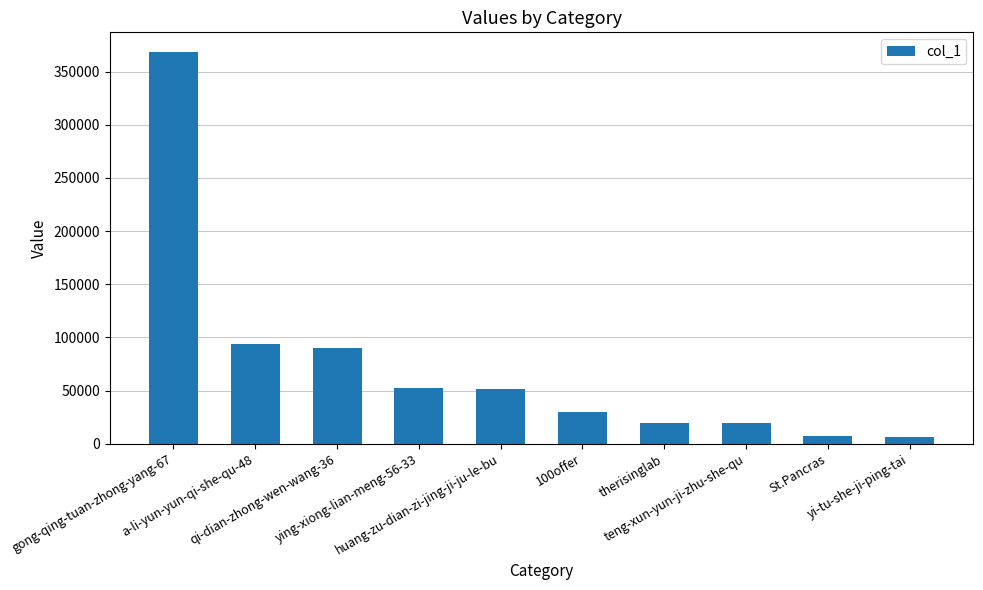

What is the approximate value at 100offer?

29421